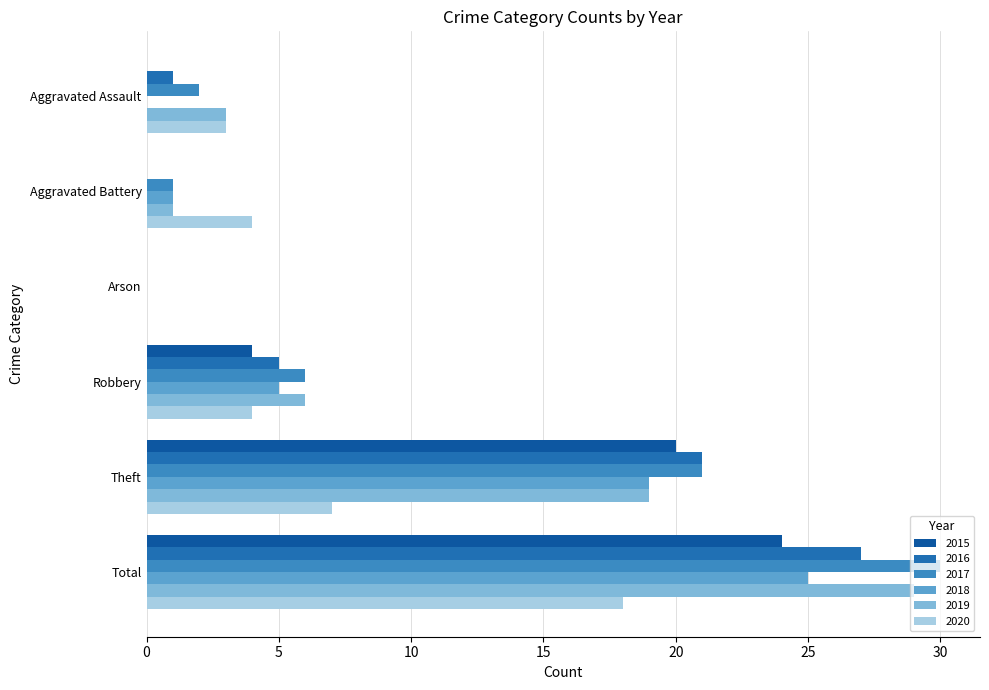

Reading left to right, extract all data points from this chart.

2015: Aggravated Assault=0	Aggravated Battery=0	Arson=0	Robbery=4	Theft=20	Total=24
2016: Aggravated Assault=1	Aggravated Battery=0	Arson=0	Robbery=5	Theft=21	Total=27
2017: Aggravated Assault=2	Aggravated Battery=1	Arson=0	Robbery=6	Theft=21	Total=30
2018: Aggravated Assault=0	Aggravated Battery=1	Arson=0	Robbery=5	Theft=19	Total=25
2019: Aggravated Assault=3	Aggravated Battery=1	Arson=0	Robbery=6	Theft=19	Total=29
2020: Aggravated Assault=3	Aggravated Battery=4	Arson=0	Robbery=4	Theft=7	Total=18